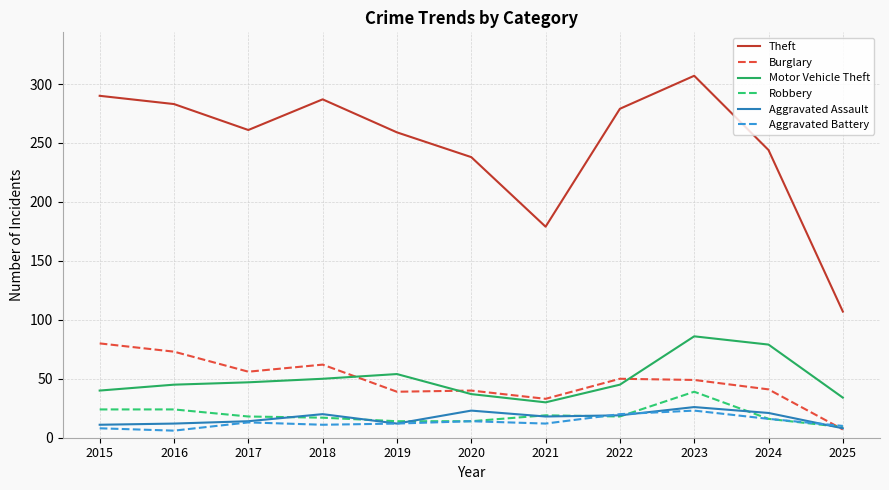

Does the chart display data point markers on the line(s)?

No